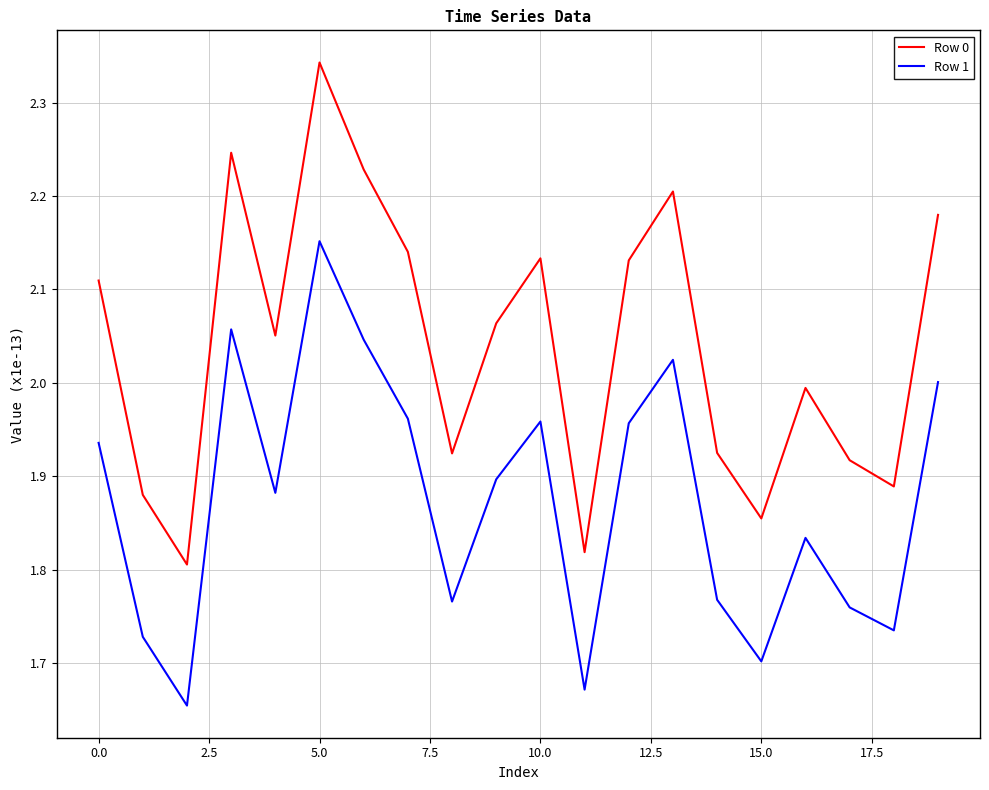

True or false: Row 0 and Row 1 cross at least once.

False